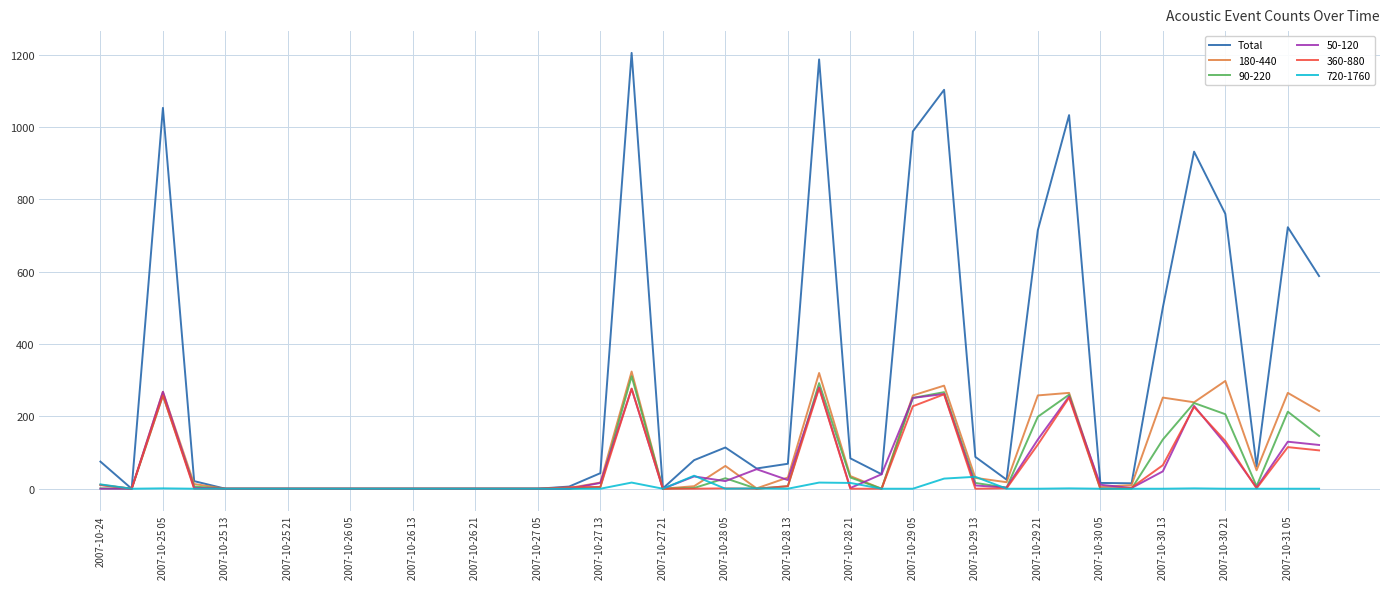

What is the maximum value shown in the chart?

1205